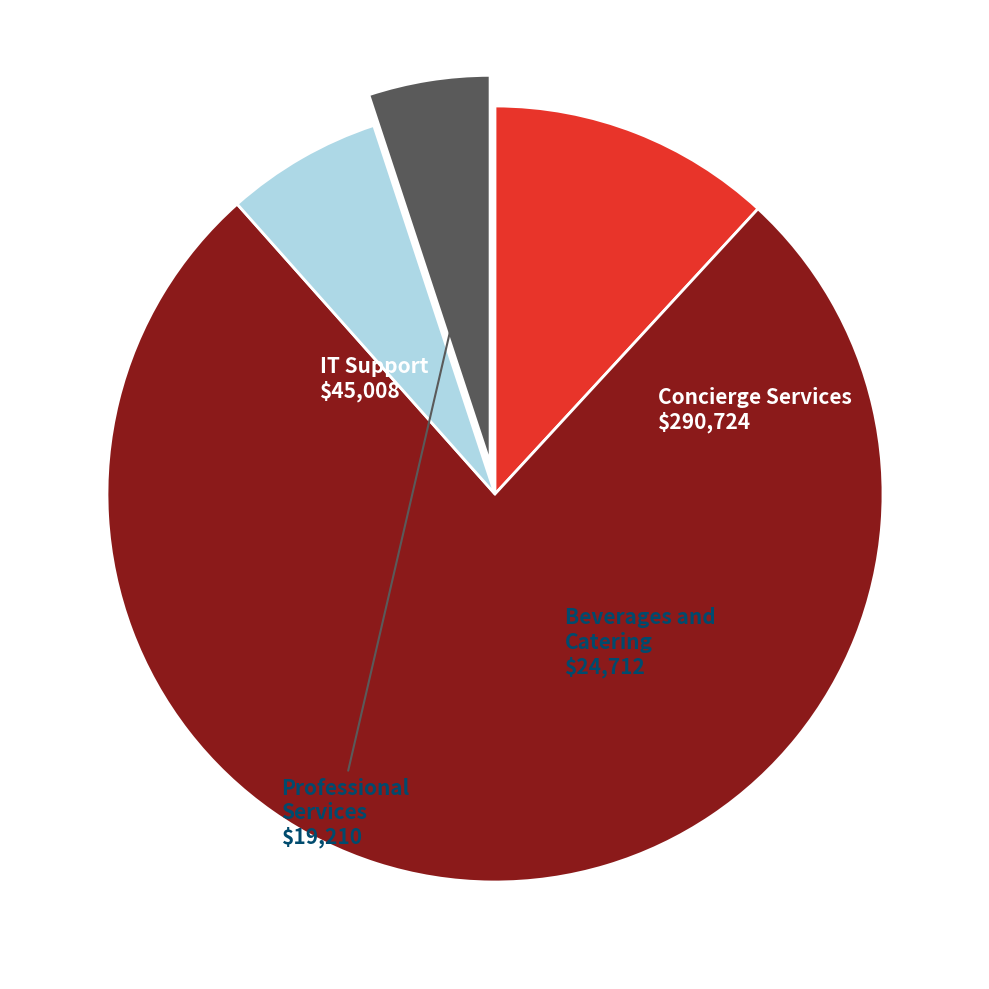

Is there any slice that represents more than half of the pie?

Yes